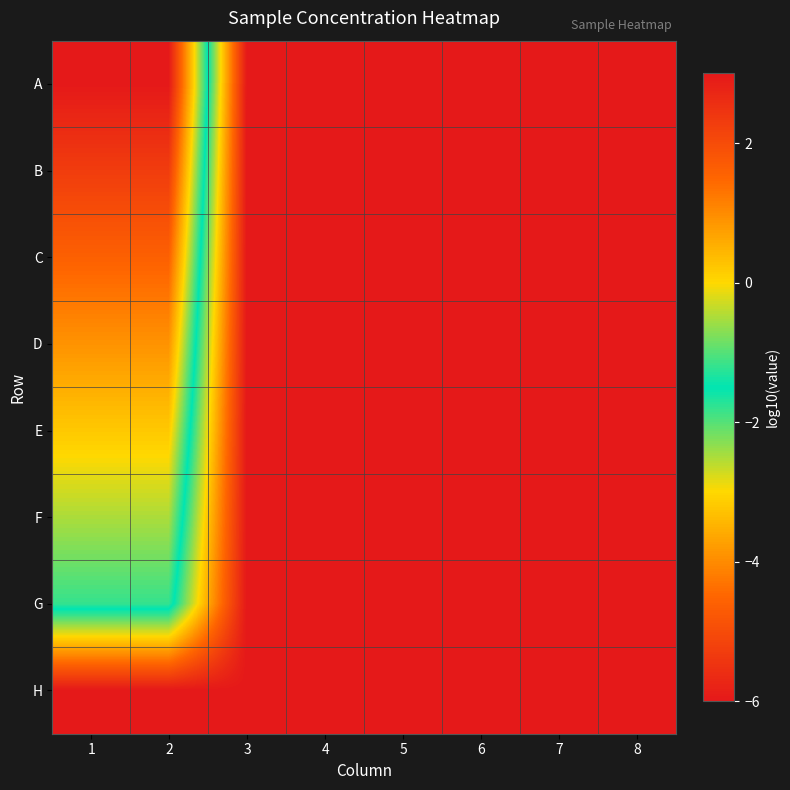

Reading right to left, transcribe all the data shown in this chart.

A: 8=-6.0	7=-6.0	6=-6.0	5=-6.0	4=-6.0	3=-6.0	2=3.0	1=3.0
B: 8=-6.0	7=-6.0	6=-6.0	5=-6.0	4=-6.0	3=-6.0	2=2.3	1=2.3
C: 8=-6.0	7=-6.0	6=-6.0	5=-6.0	4=-6.0	3=-6.0	2=1.6	1=1.6
D: 8=-6.0	7=-6.0	6=-6.0	5=-6.0	4=-6.0	3=-6.0	2=0.9	1=0.9
E: 8=-6.0	7=-6.0	6=-6.0	5=-6.0	4=-6.0	3=-6.0	2=0.2	1=0.2
F: 8=-6.0	7=-6.0	6=-6.0	5=-6.0	4=-6.0	3=-6.0	2=-0.5	1=-0.5
G: 8=-6.0	7=-6.0	6=-6.0	5=-6.0	4=-6.0	3=-6.0	2=-1.2	1=-1.2
H: 8=-6.0	7=-6.0	6=-6.0	5=-6.0	4=-6.0	3=-6.0	2=-6.0	1=-6.0